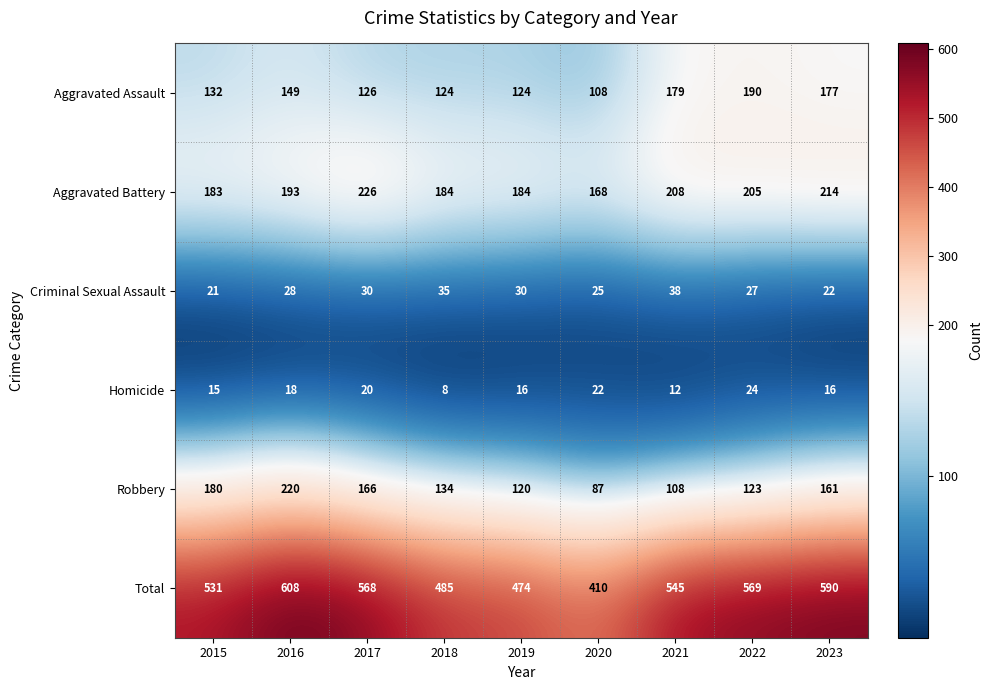

What is the approximate value of Criminal Sexual Assault at 2020?

25